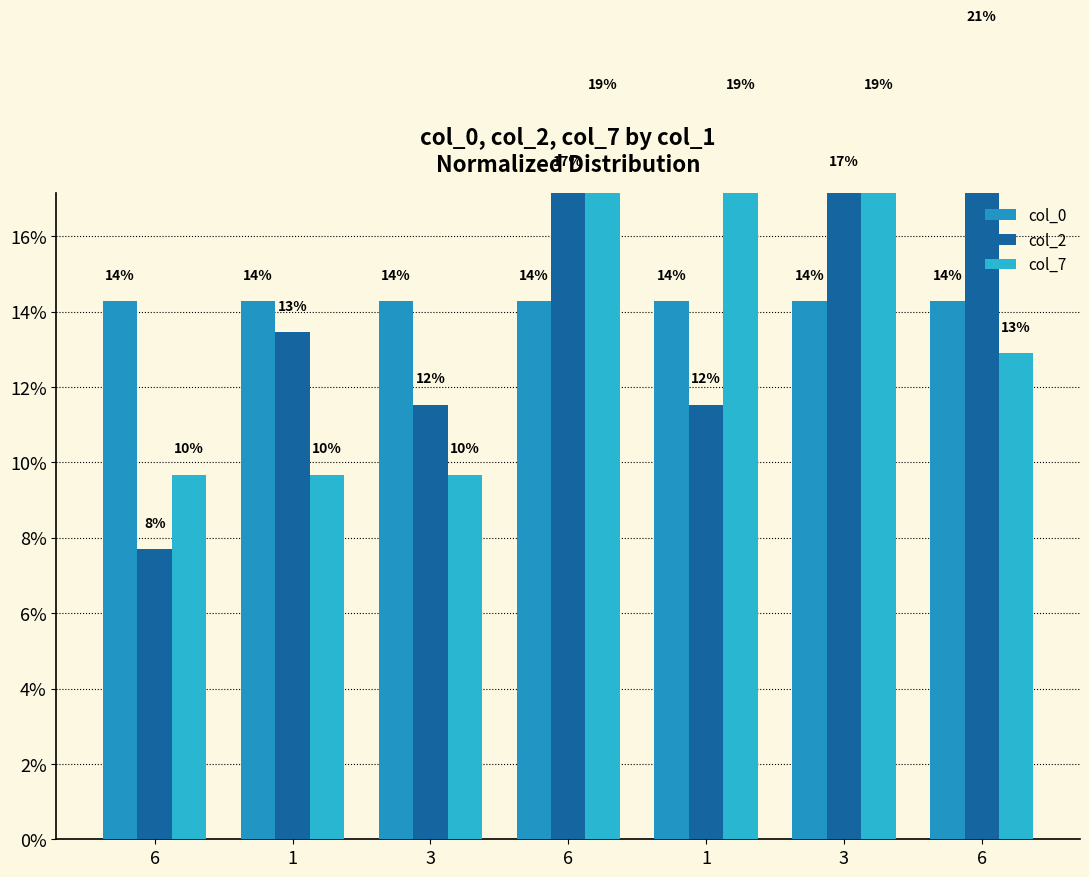

What are all the series names shown in the legend?

col_0, col_2, col_7